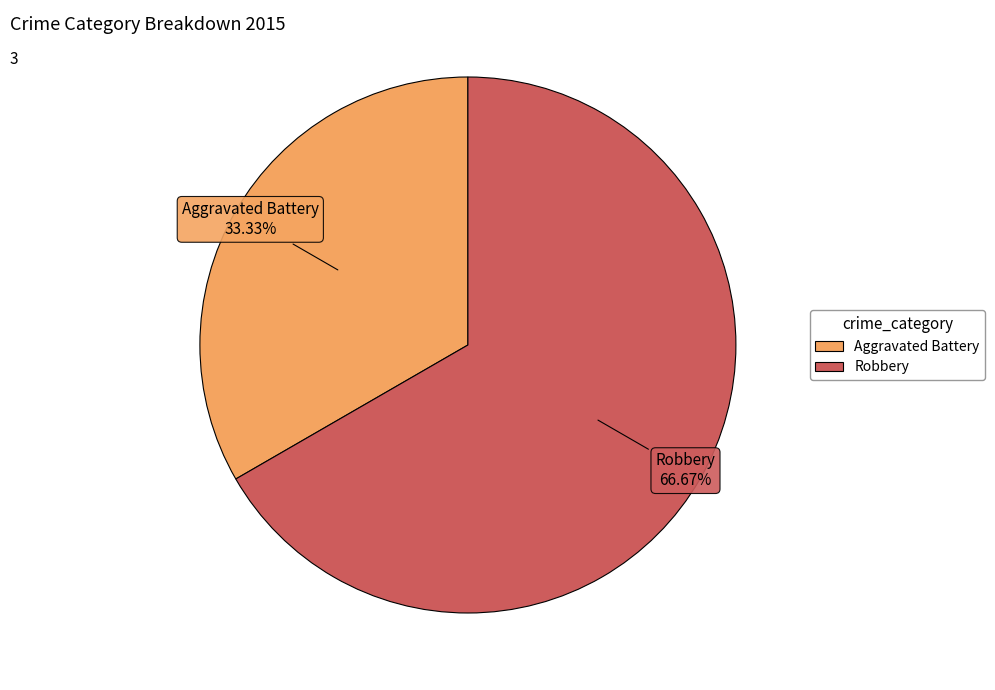

Rank the categories by value from highest to lowest.

Robbery, Aggravated Battery